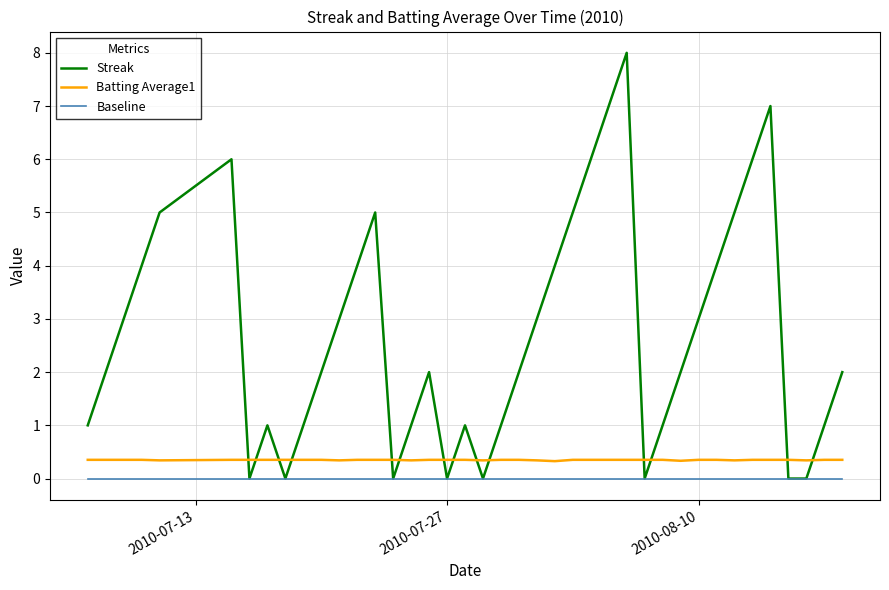

Which series has the widest spread of values?

Streak